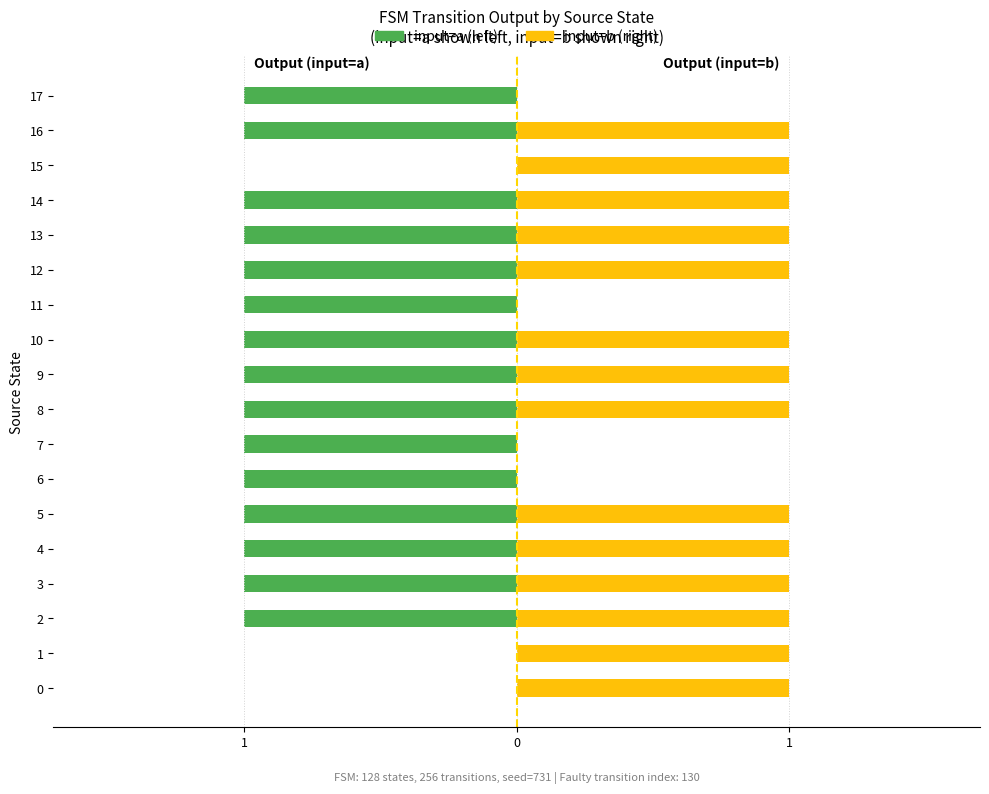

What is the sum of all input=b (right) values?

14